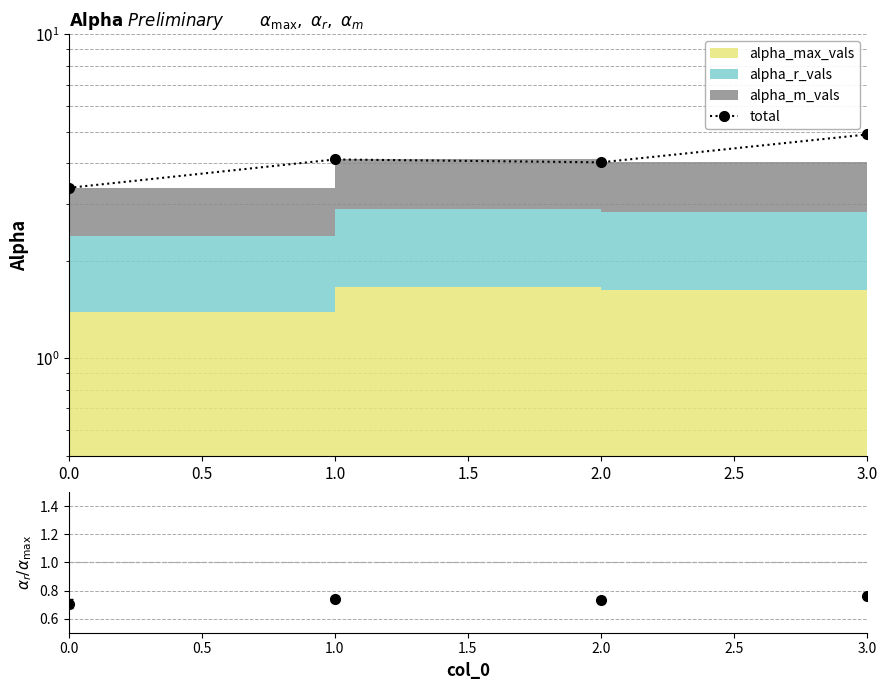

How many interior local peaks does the total series have?

1